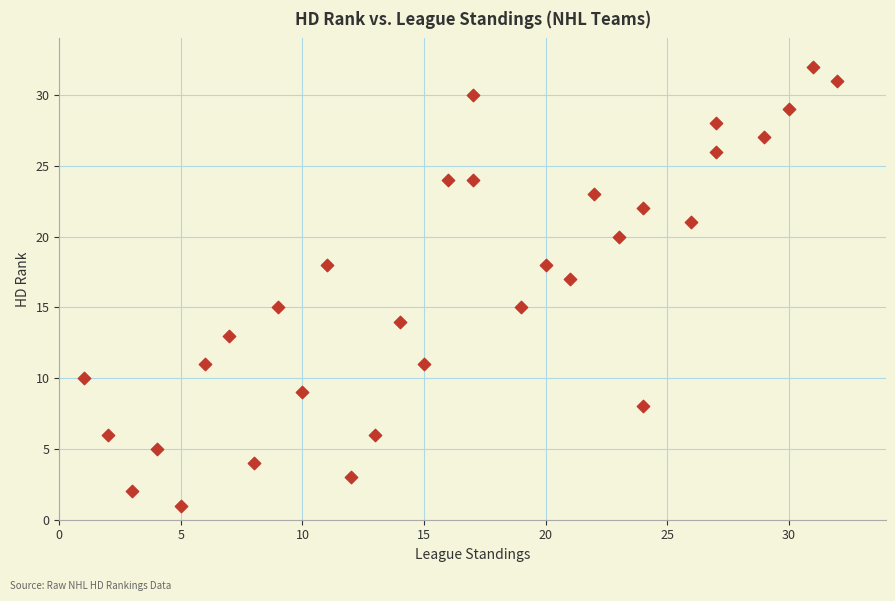

What is the range of X values (max minus min)?

31